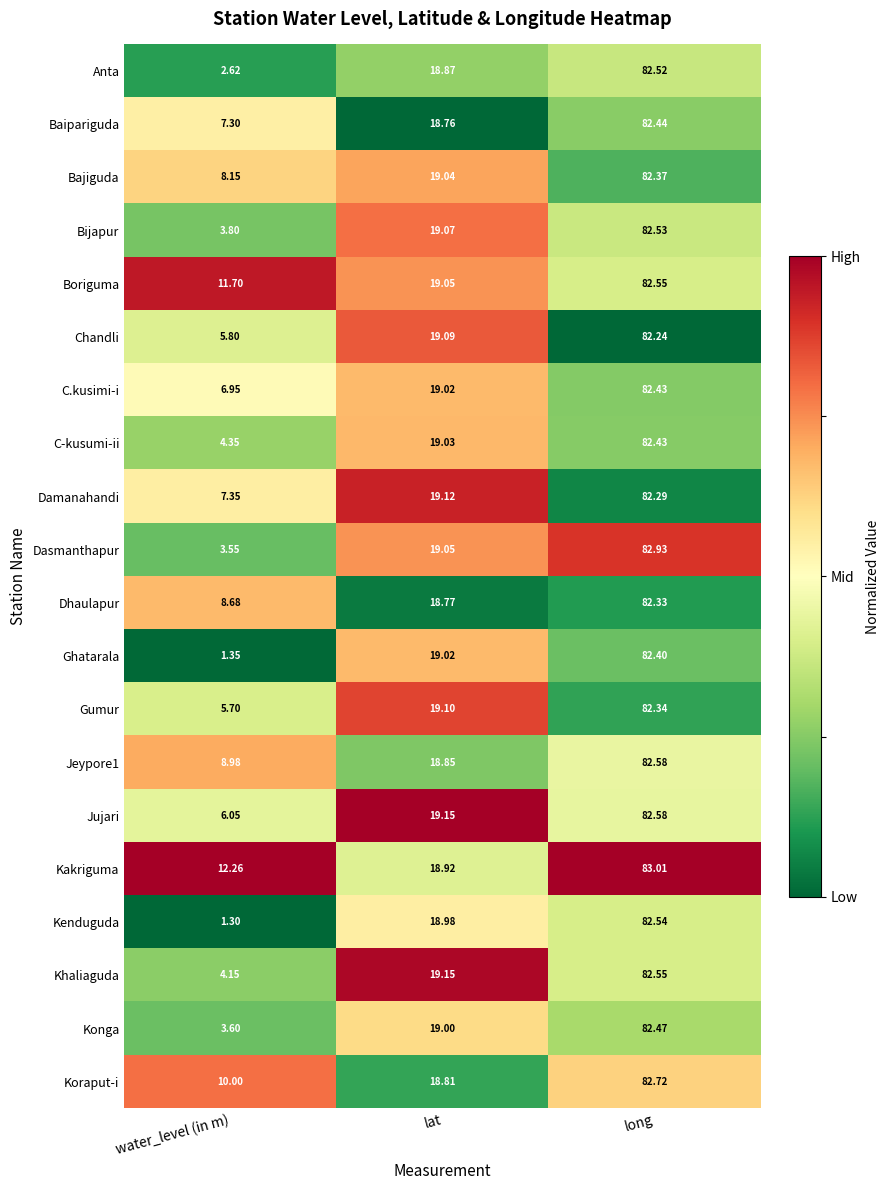

Between water_level (in m) and long, which series saw the biggest shift?

Kenduguda